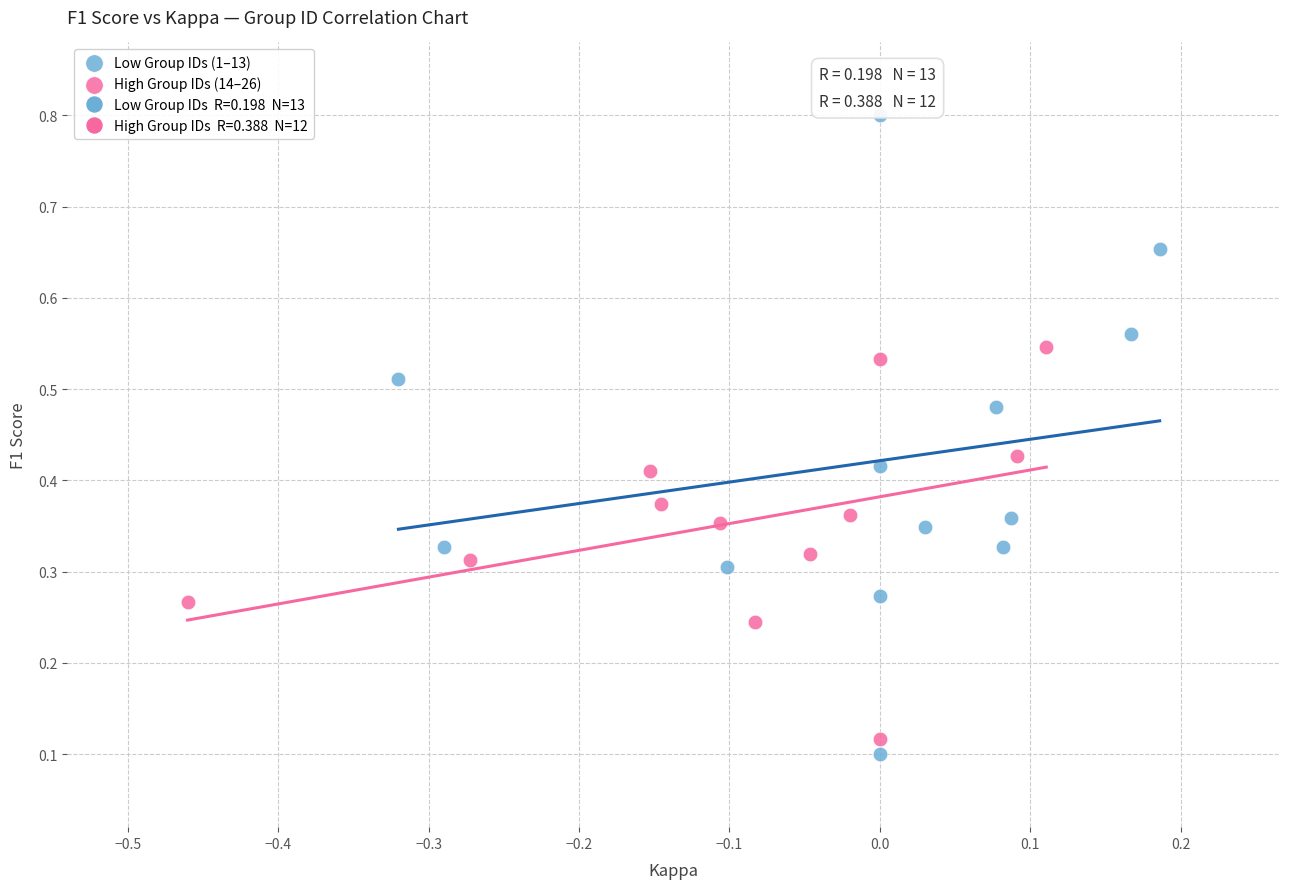

Which series has the widest spread of Y values?

Low Group IDs (1–13)